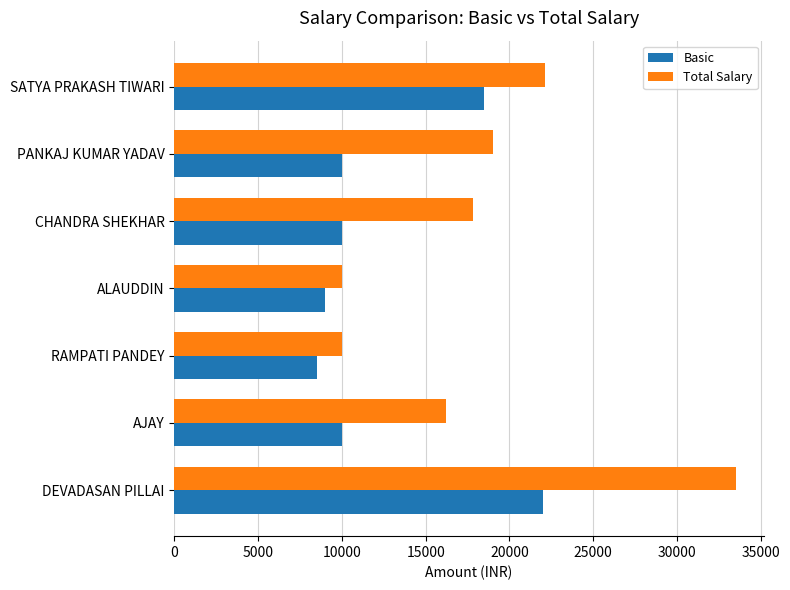

Which series has the largest total across all categories?

Total Salary